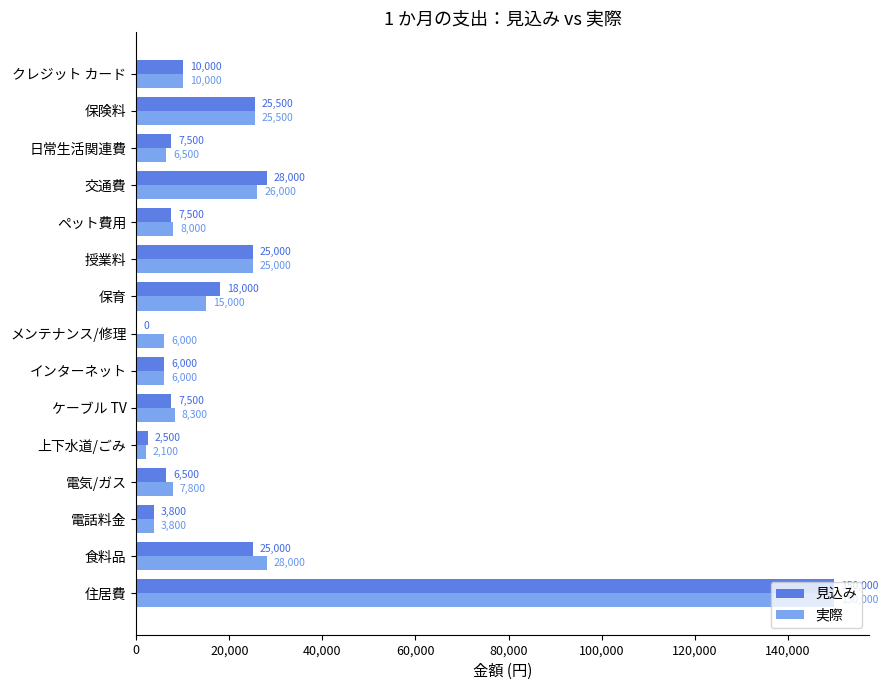

At which label is 実際 closest to 76050?

食料品